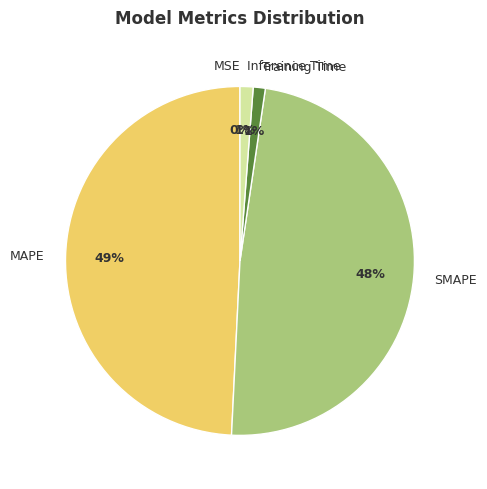

What percentage is the MAPE slice, to the nearest percent?

49%